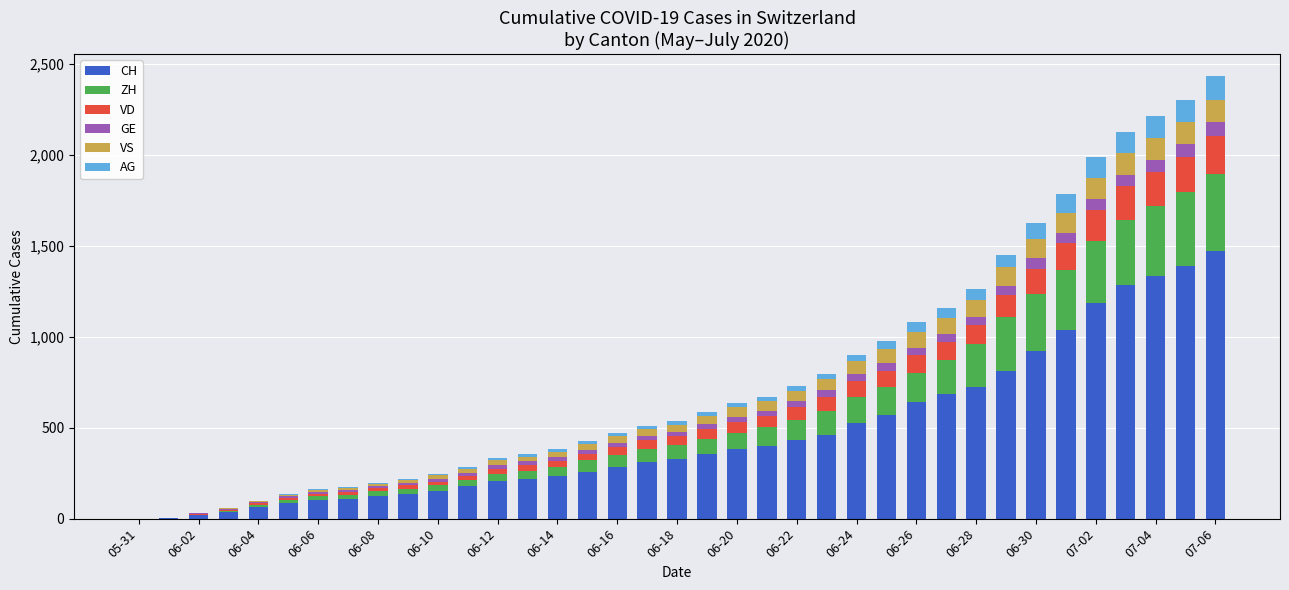

What is the maximum value for CH?

1469